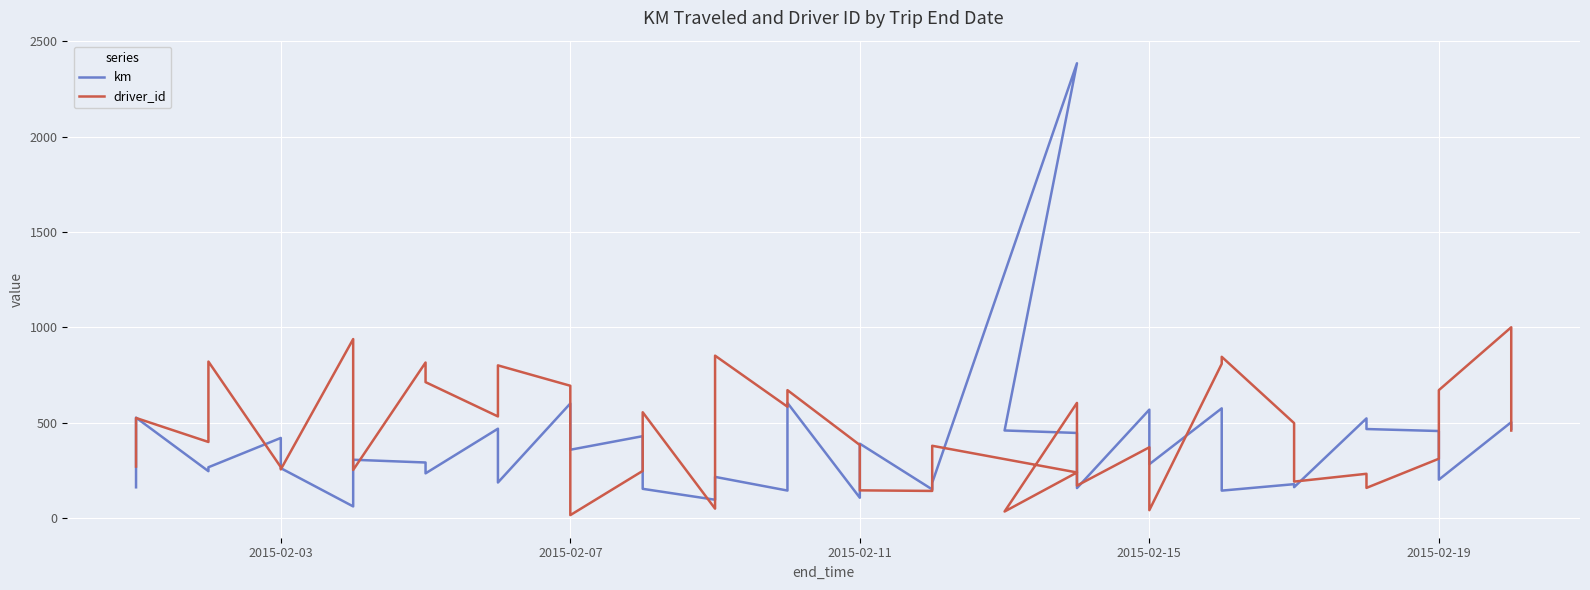

Rank the series by their maximum value, from lowest to highest.

driver_id, km